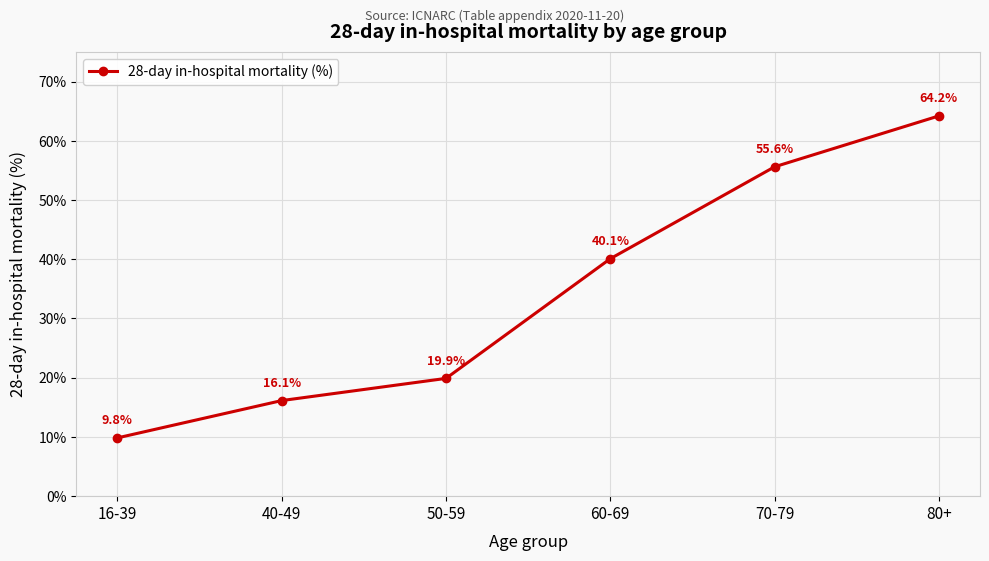

Where does the data first go above 40?

60-69